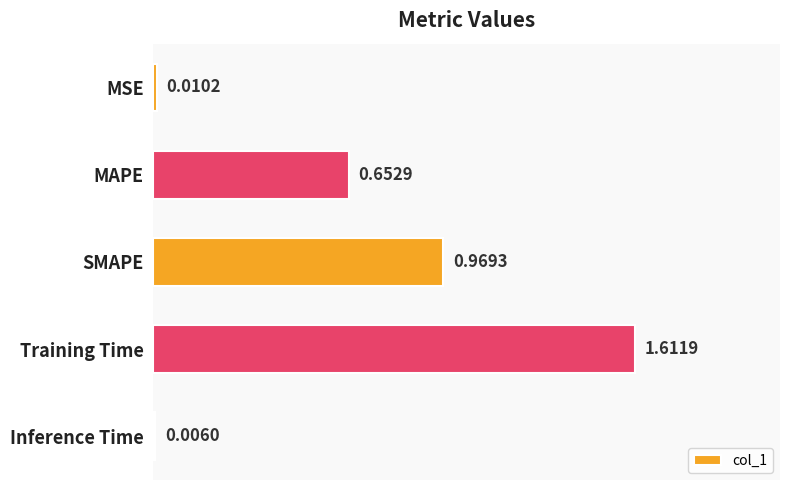

What is the sum of all values?

3.3